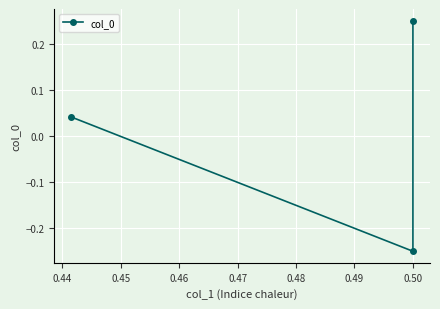

How many values are above zero?

2